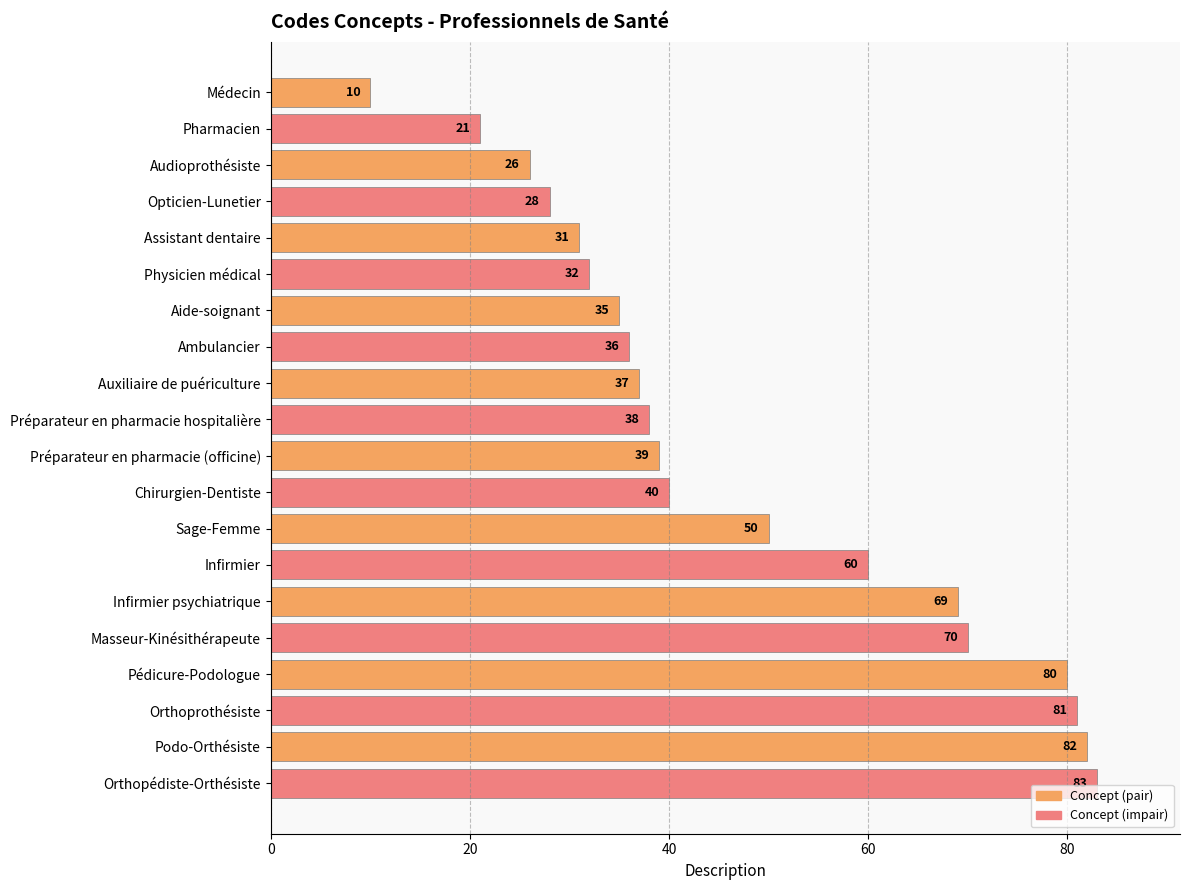

At which label is the value closest to 46?

Sage-Femme